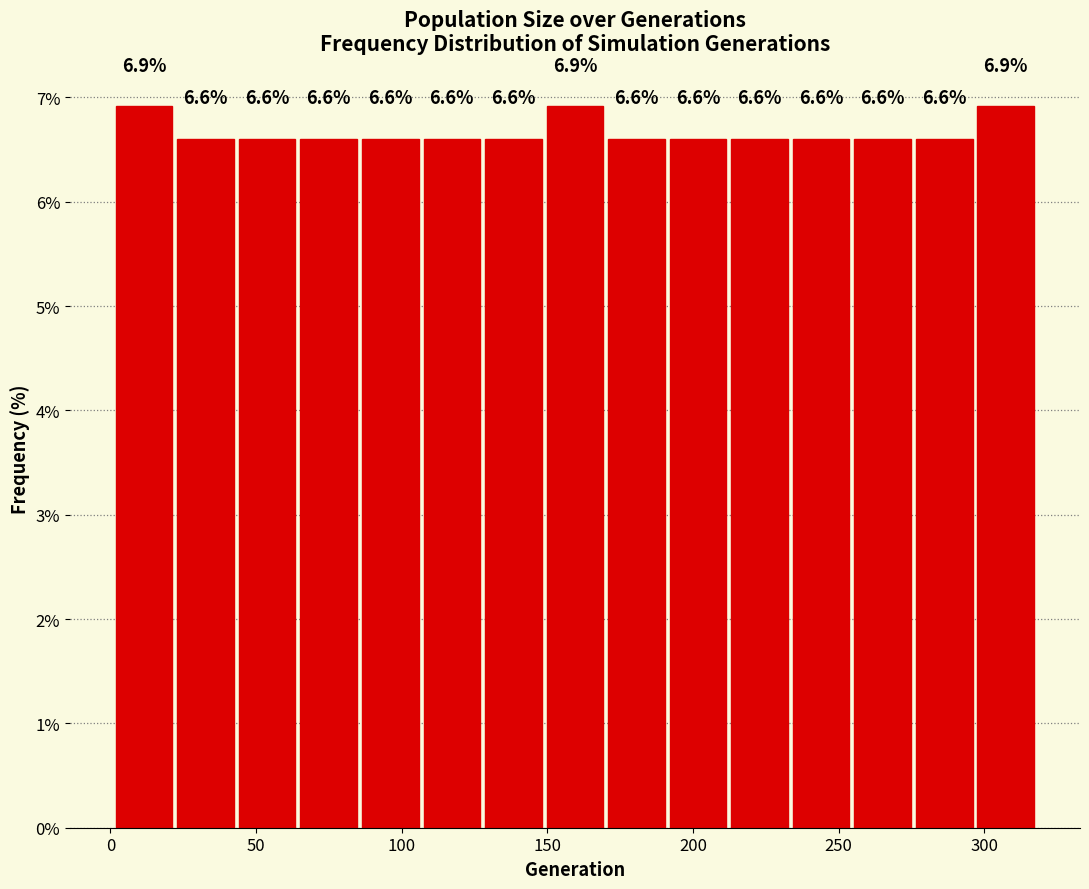

What is the height of the bar covering 45 to 65 on the x-axis? The bar edges are not printed on the chart, so give them approximately, as read against the axis.

6.6